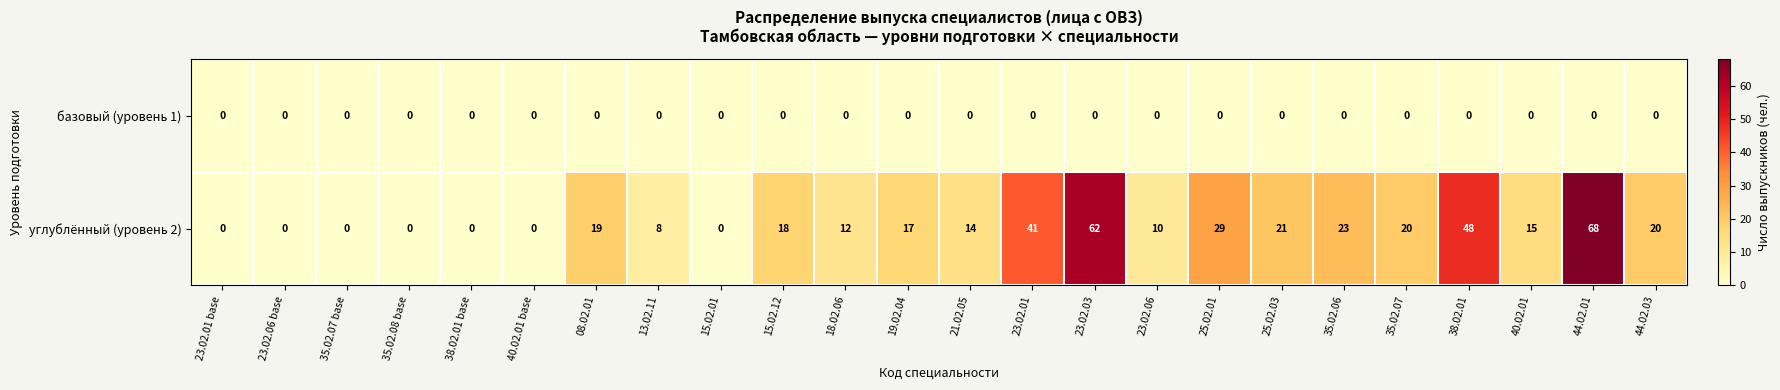

Where is углублённый (уровень 2) nearest to the value 34?

25.02.01